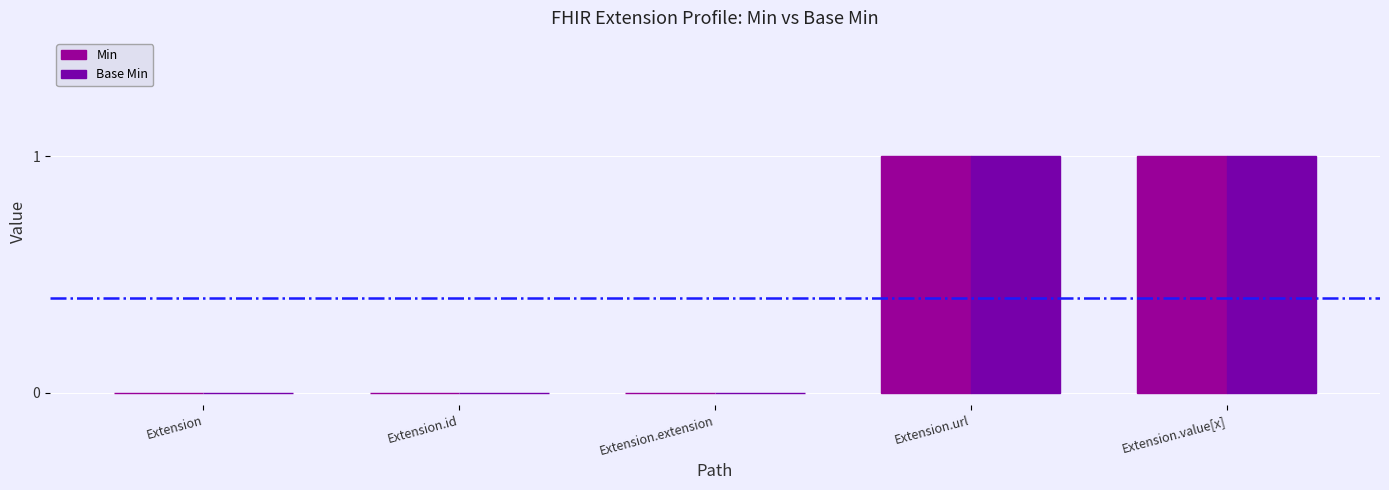

Which series changed the most between Extension.id and Extension.extension?

Min